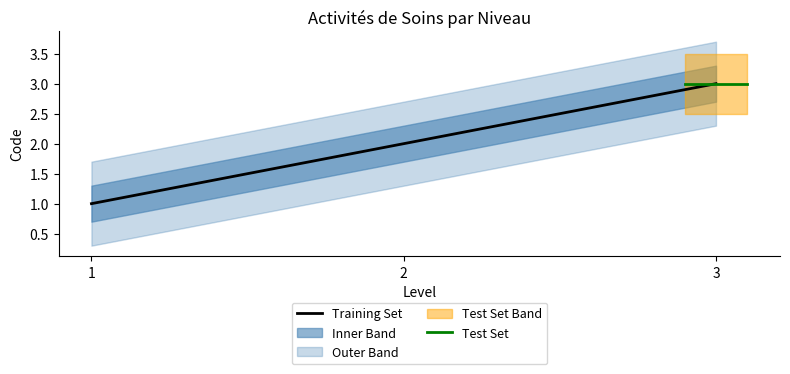

The Training Set series shows 2 at 2. True or false?

True